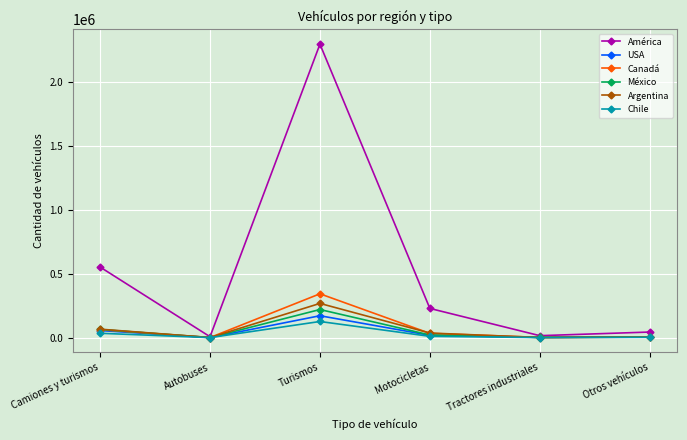

What is the sum of all USA values?

254386